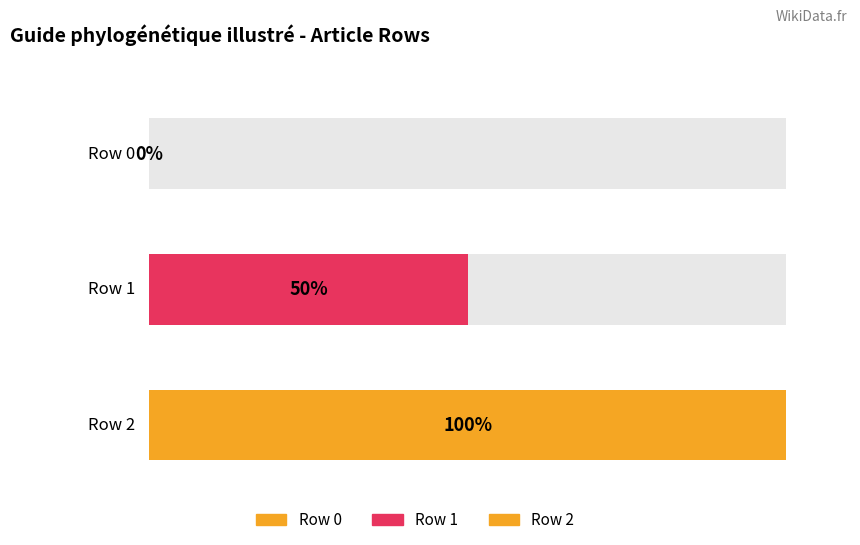

Where does the data first go above 1?

Row 2